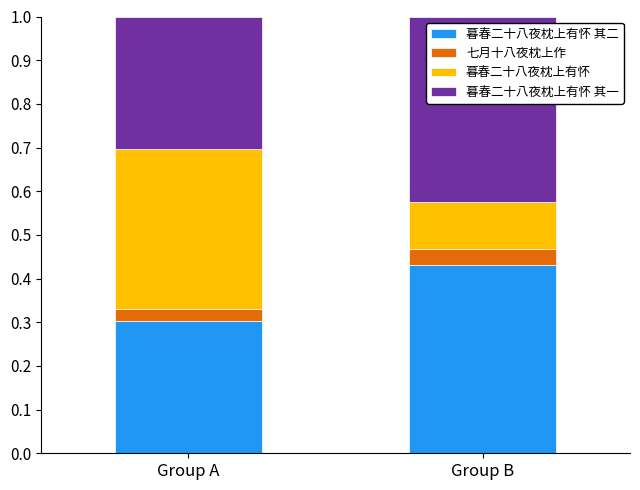

What is the total value across all series at Group B?

1.0